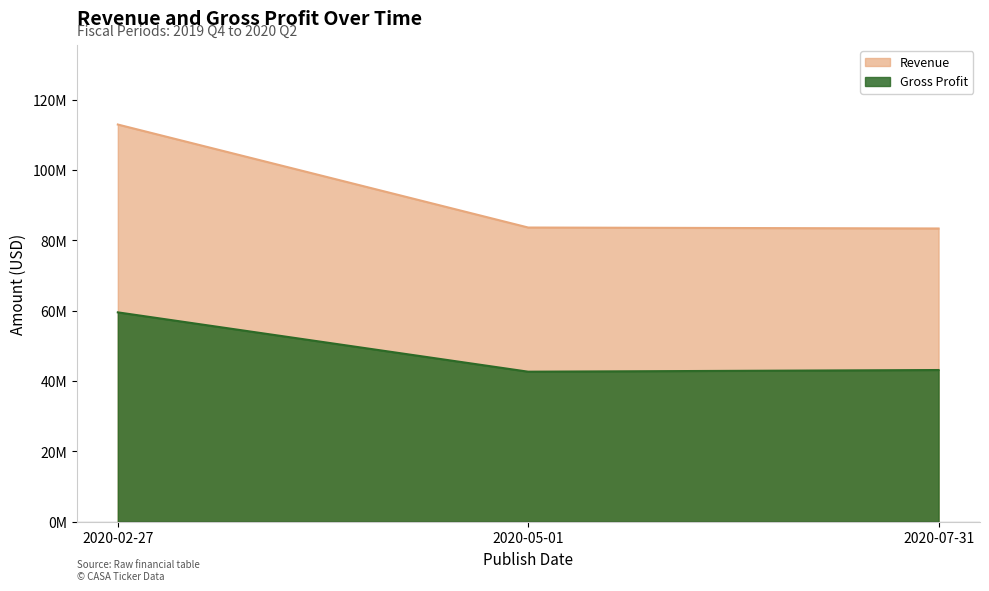

At which category is the sum across all series the highest?

2020-02-27